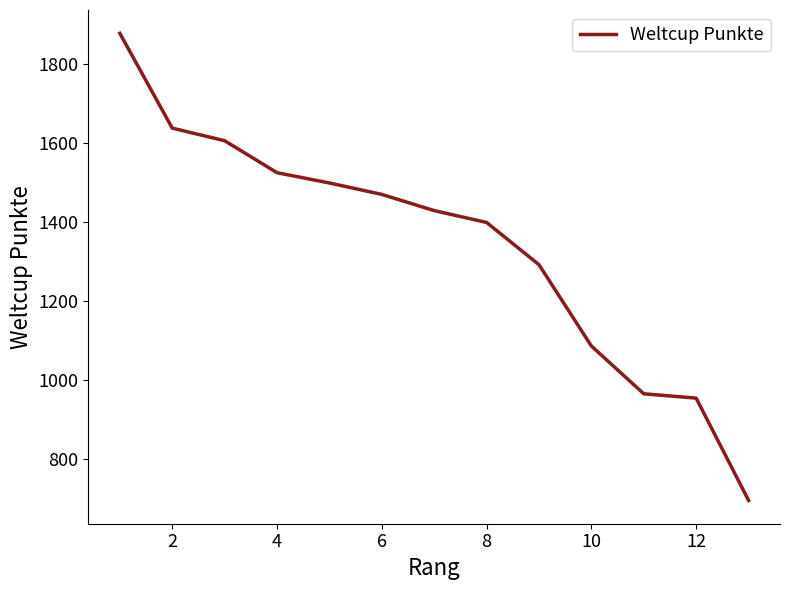

How many series are shown in this chart?

1